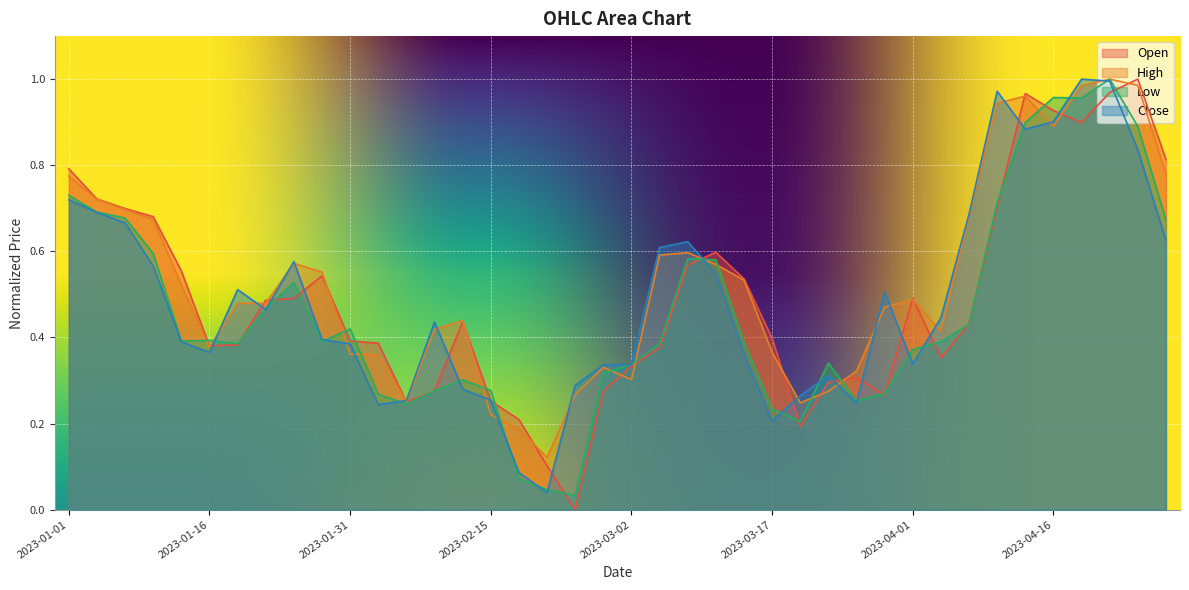

What is the sum of all High values?

21.2